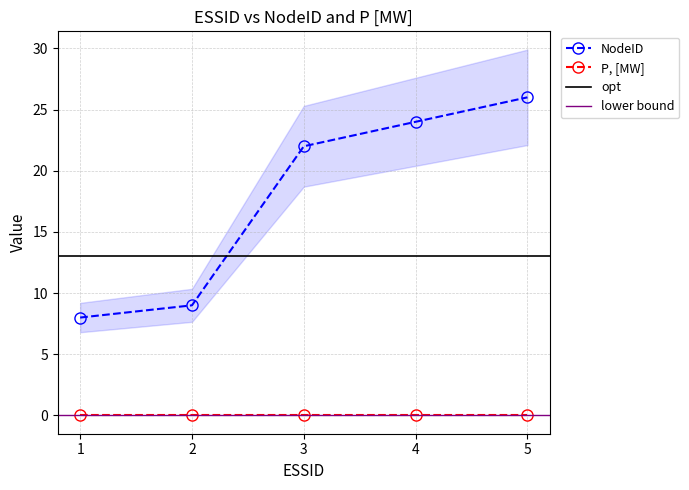

Reading left to right, list all the values displayed in this chart.

1=8	2=9	3=22	4=24	5=26